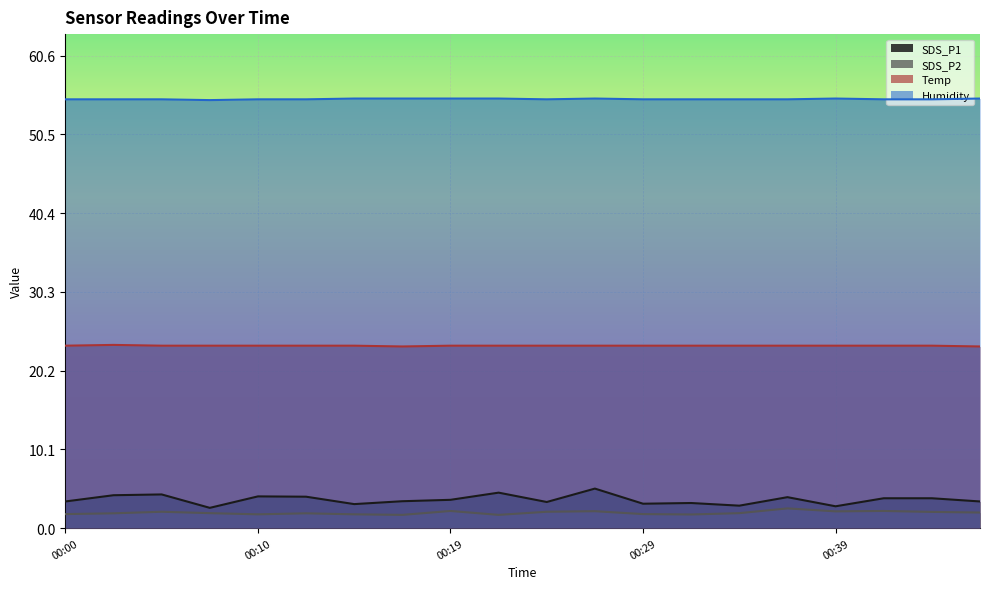

Which series has the largest range (max minus min)?

SDS_P1